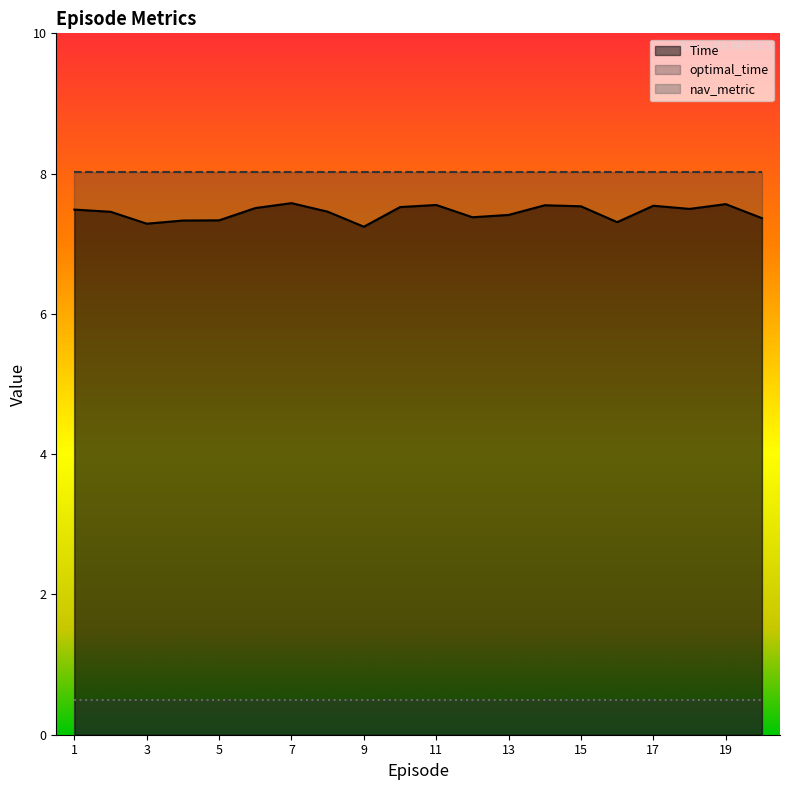

Between 11 and 2, which is larger?

11